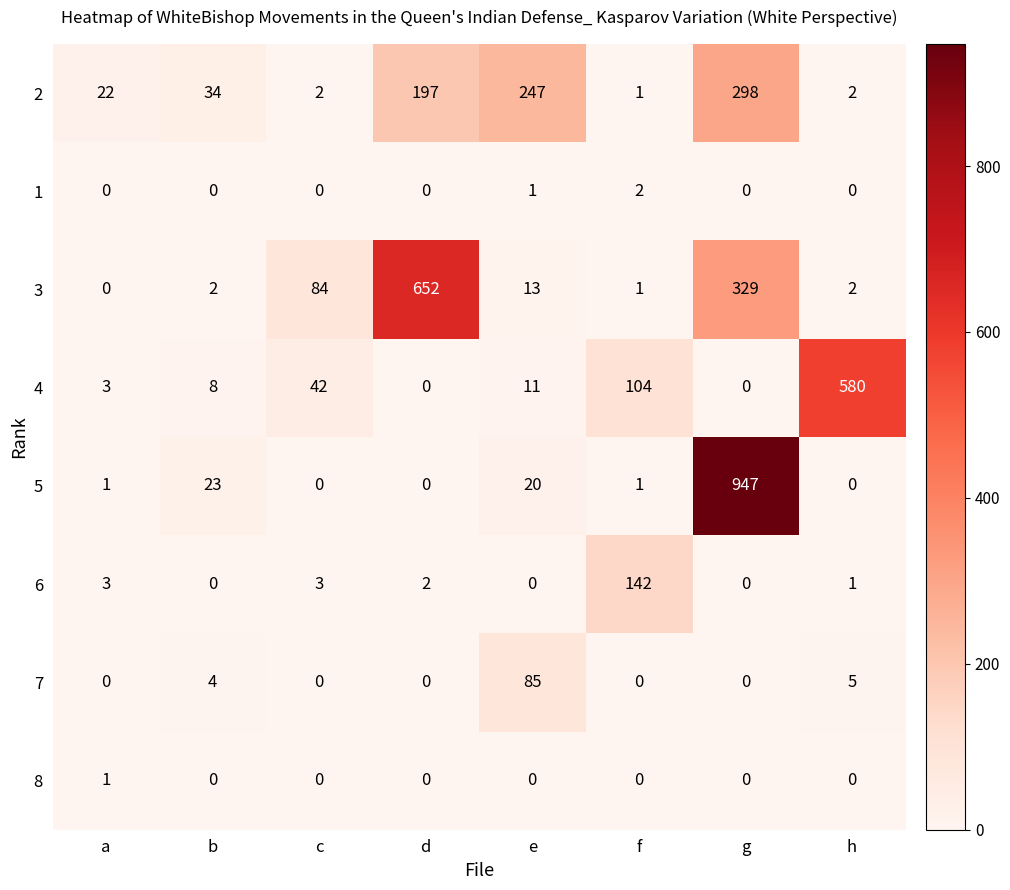

Read the 6 value at f.

142